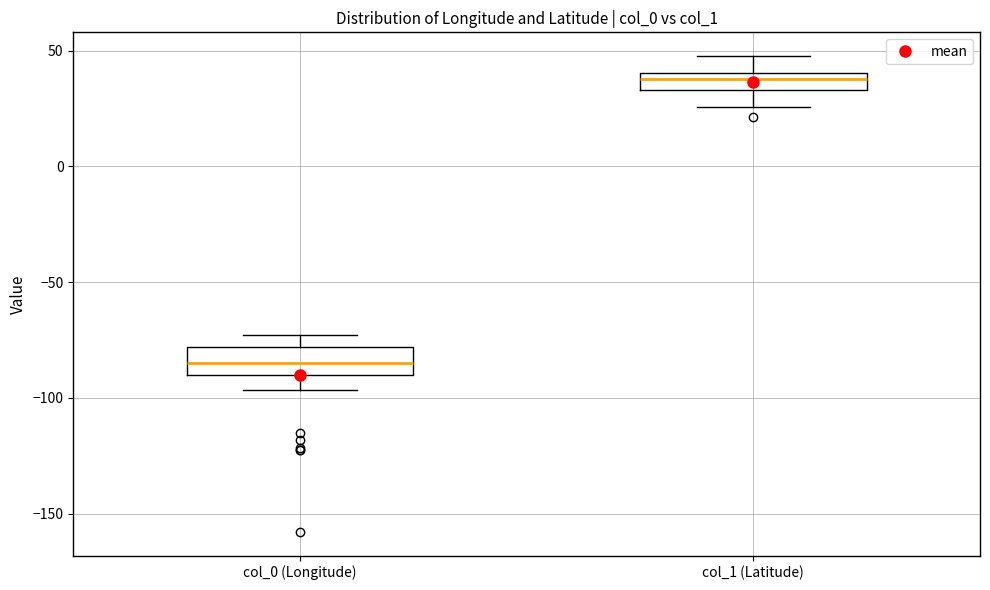

Where is the upper edge of the box for col_1 (Latitude) on the y-axis? The values are not printed on the chart, so give them approximately, as read against the axis.

40